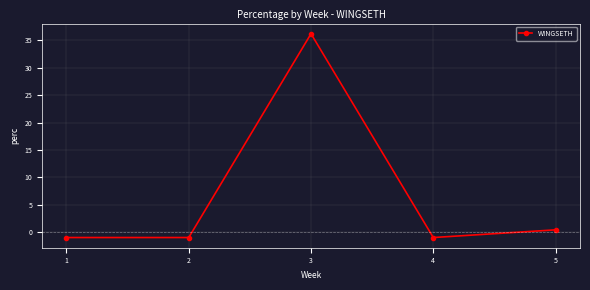

What is the change in value from 4 to 5?

+1.4